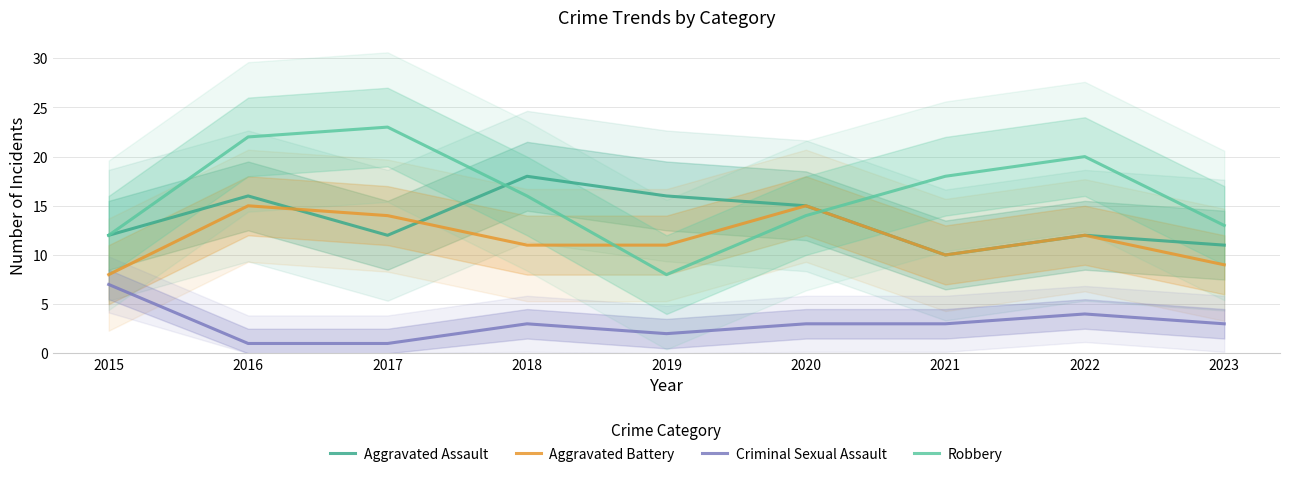

The Aggravated Battery series shows 4 at 2016. True or false?

False